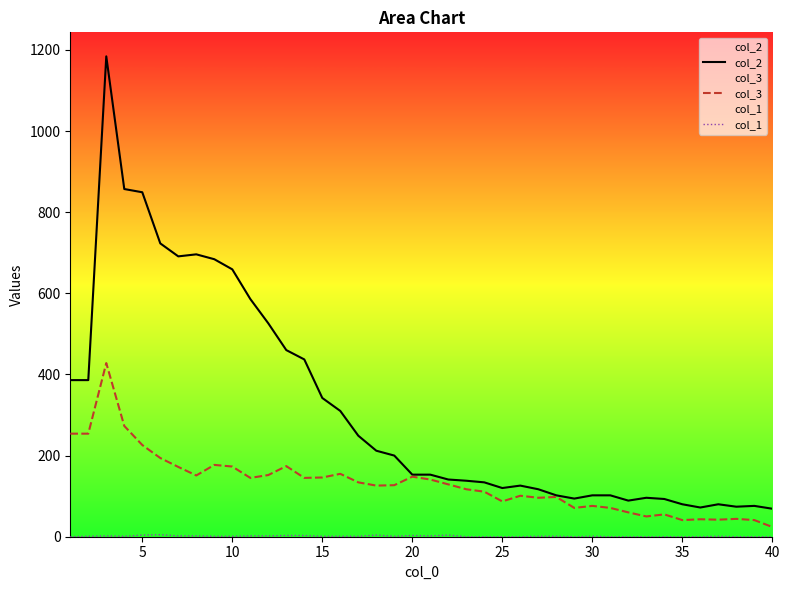

True or false: col_3 and col_2 cross at least once.

False